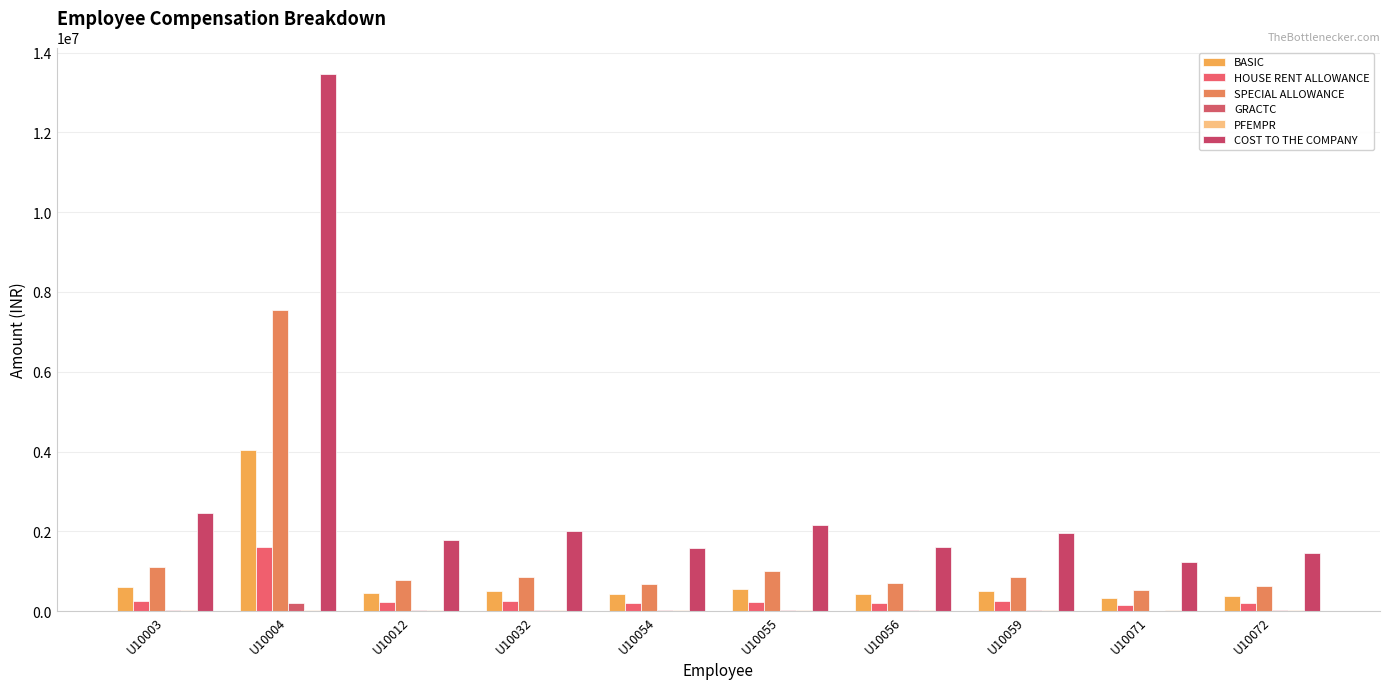

Count the number of data series in this chart.

6